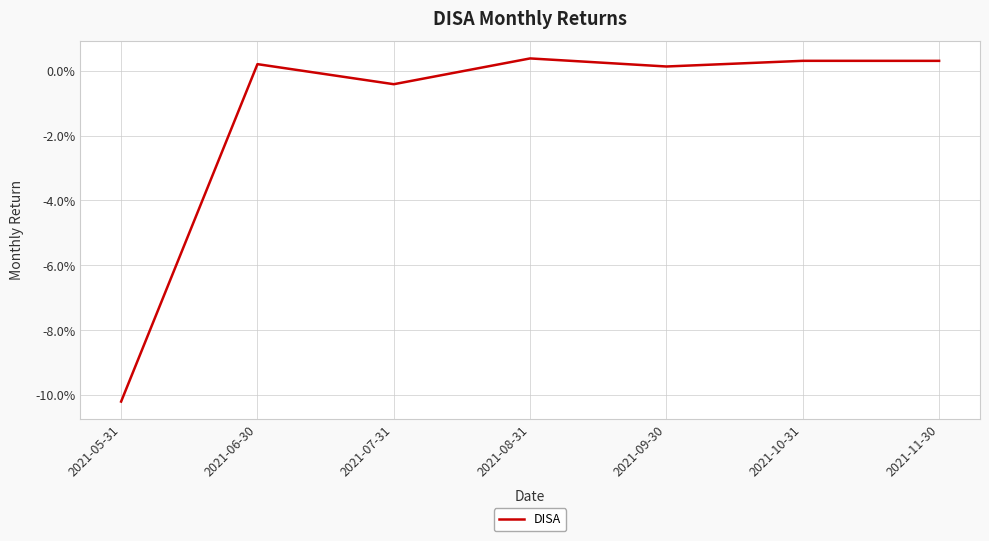

Does the chart display data point markers on the line(s)?

No